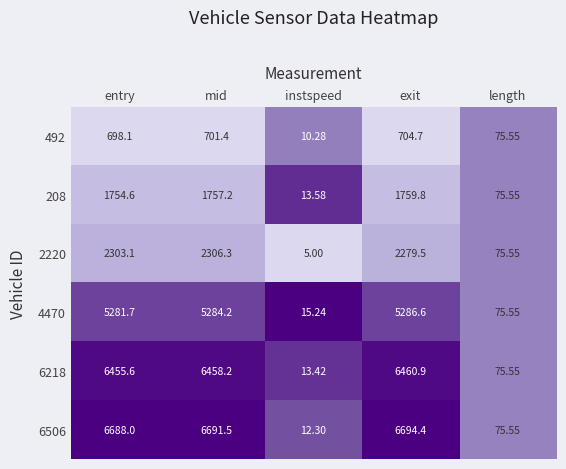

At which category does the chart reach its minimum across all series?

instspeed